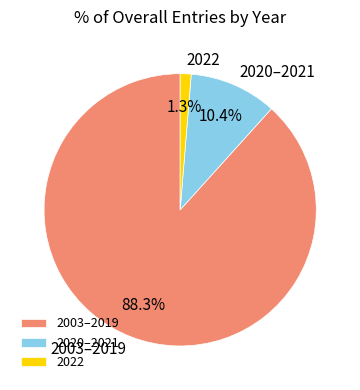

What is the total percentage of 2003–2019 and 2020–2021?

98.7%